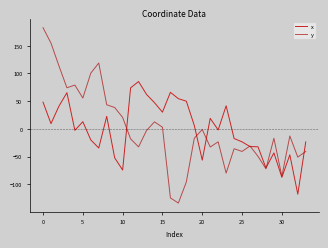

What is the difference between the second highest and minimum values in the y series?

288.4